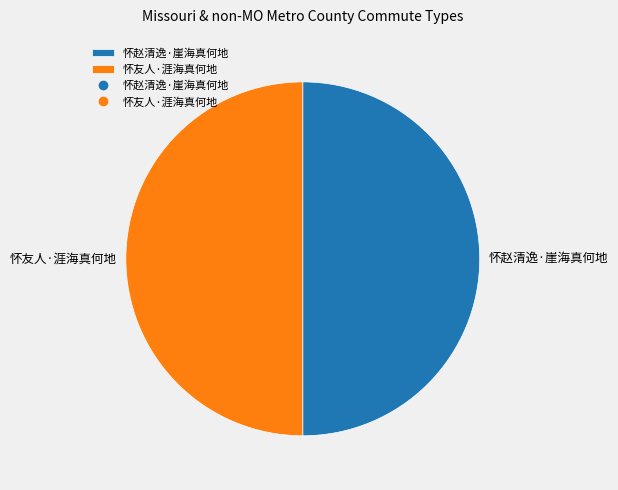

What is the ratio of the value at 怀赵清逸·崖海真何地 to the value at 怀友人·涯海真何地?

1.0